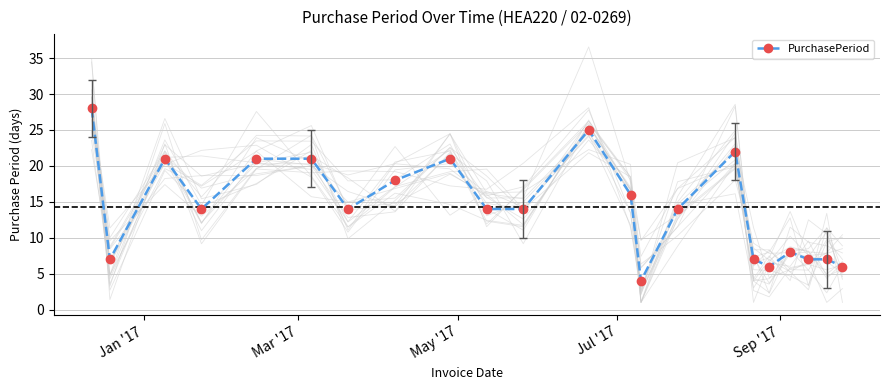

Reading left to right, extract all data points from this chart.

28	7	21	14	21	21	14	18	21	14	14	25	16	4	14	22	7	6	8	7	7	6